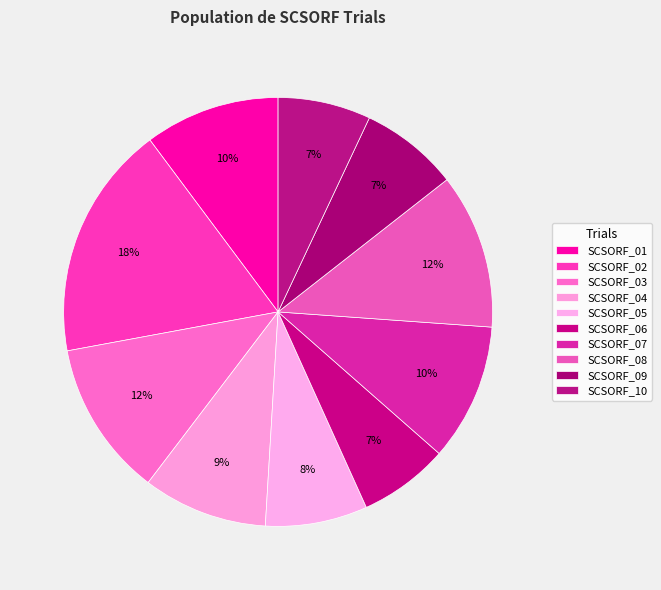

What percentage is the SCSORF_10 slice, to the nearest percent?

7%